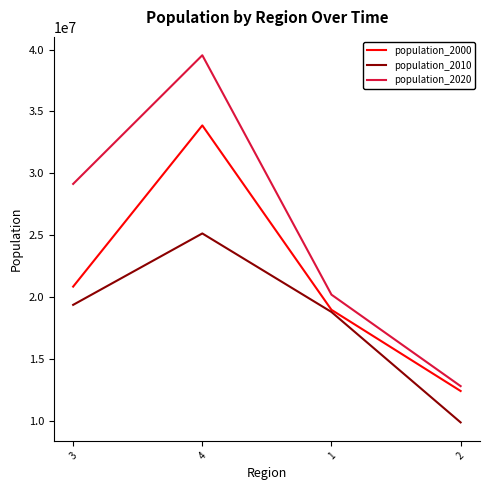

What is the total value across all series at 3?

69375427